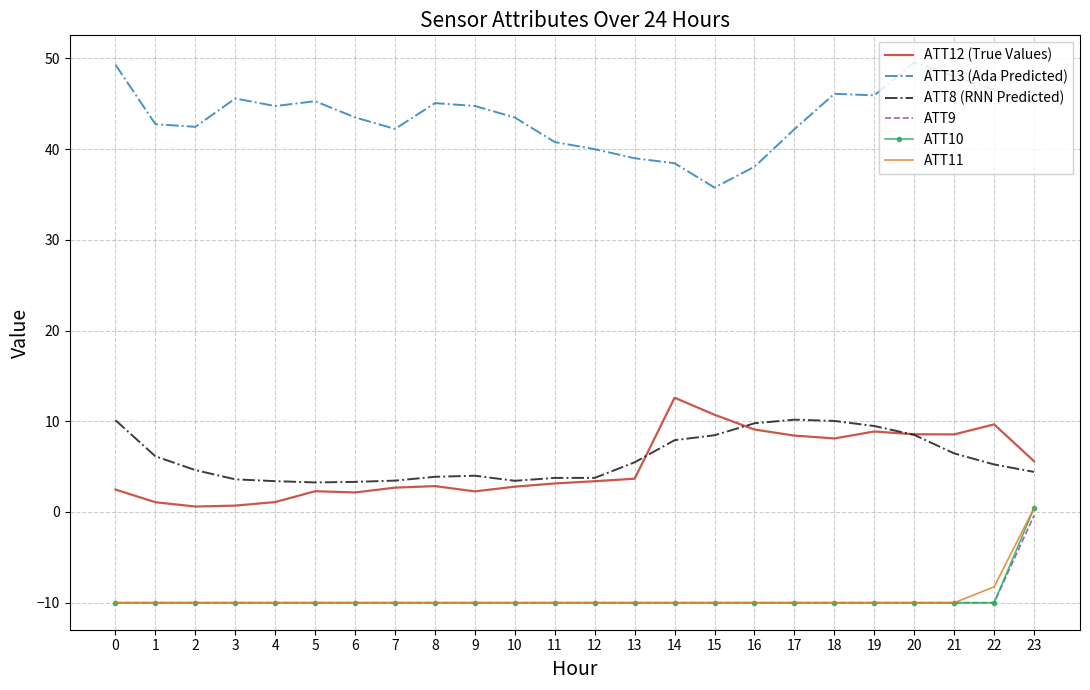

How many distinct data groups are displayed?

6